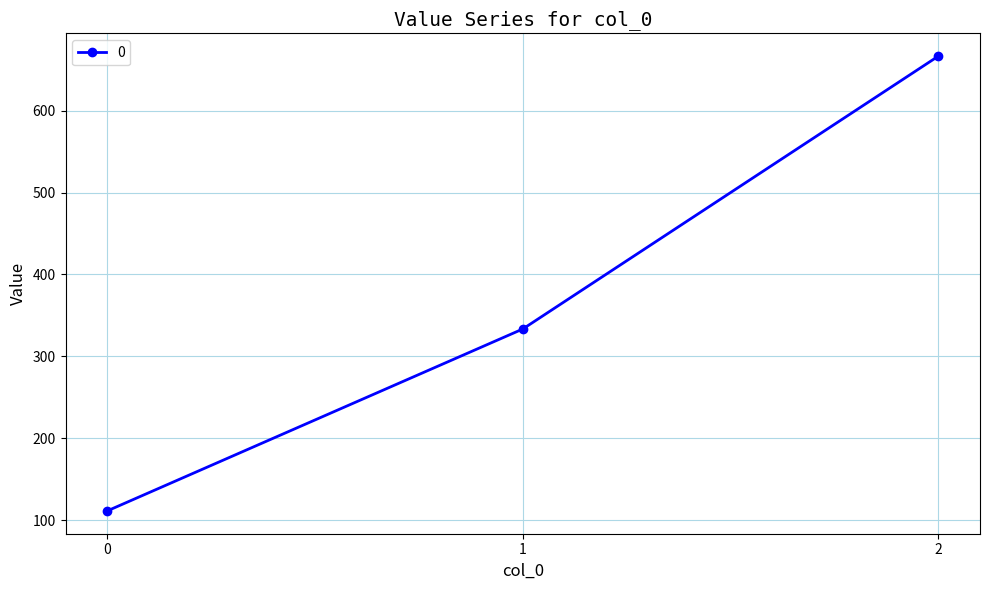

The chart shows a value of 111.1 at 0. True or false?

True